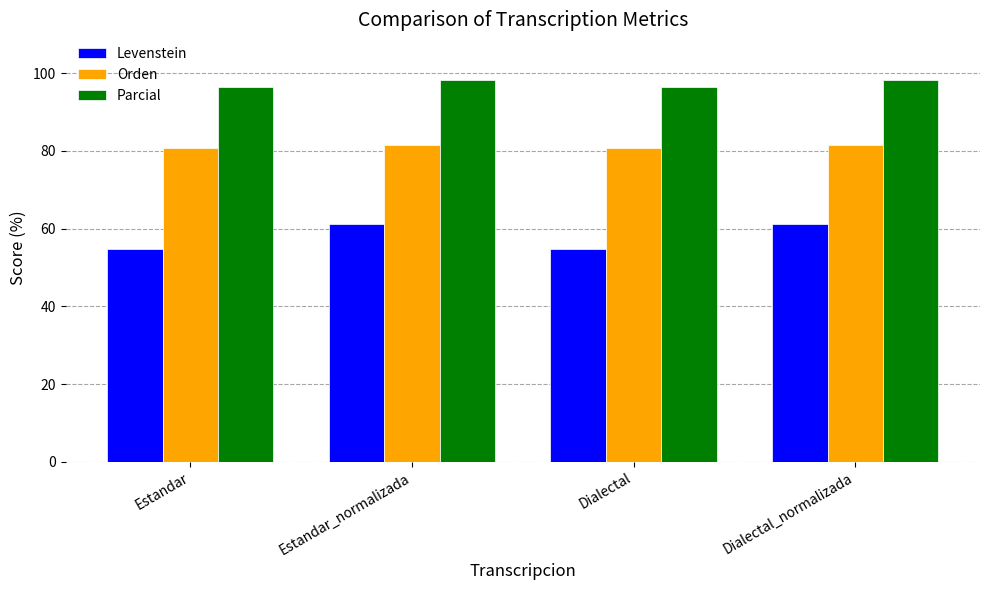

Read the Orden value at Estandar.

80.9